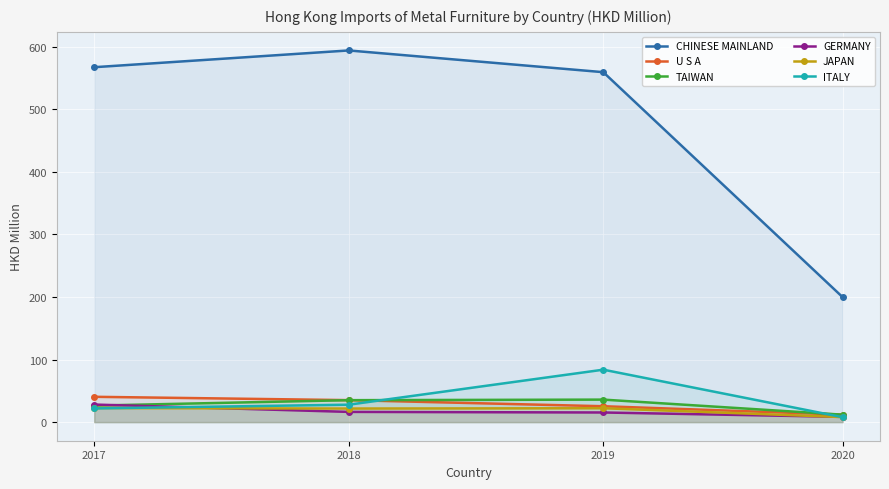

At 2018, list the series in order from largest to smallest.

CHINESE MAINLAND, U S A, TAIWAN, ITALY, JAPAN, GERMANY